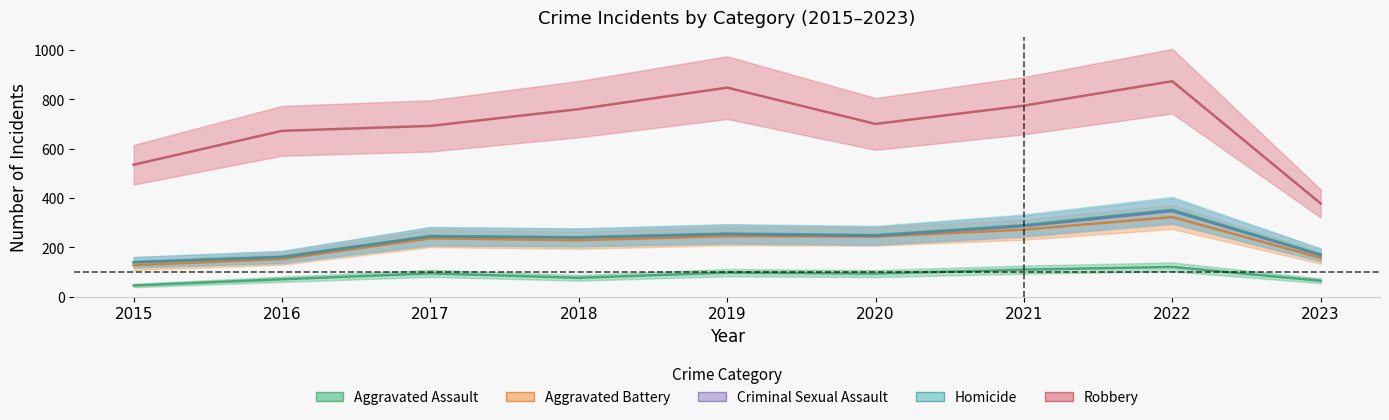

Does the chart display data point markers on the line(s)?

No